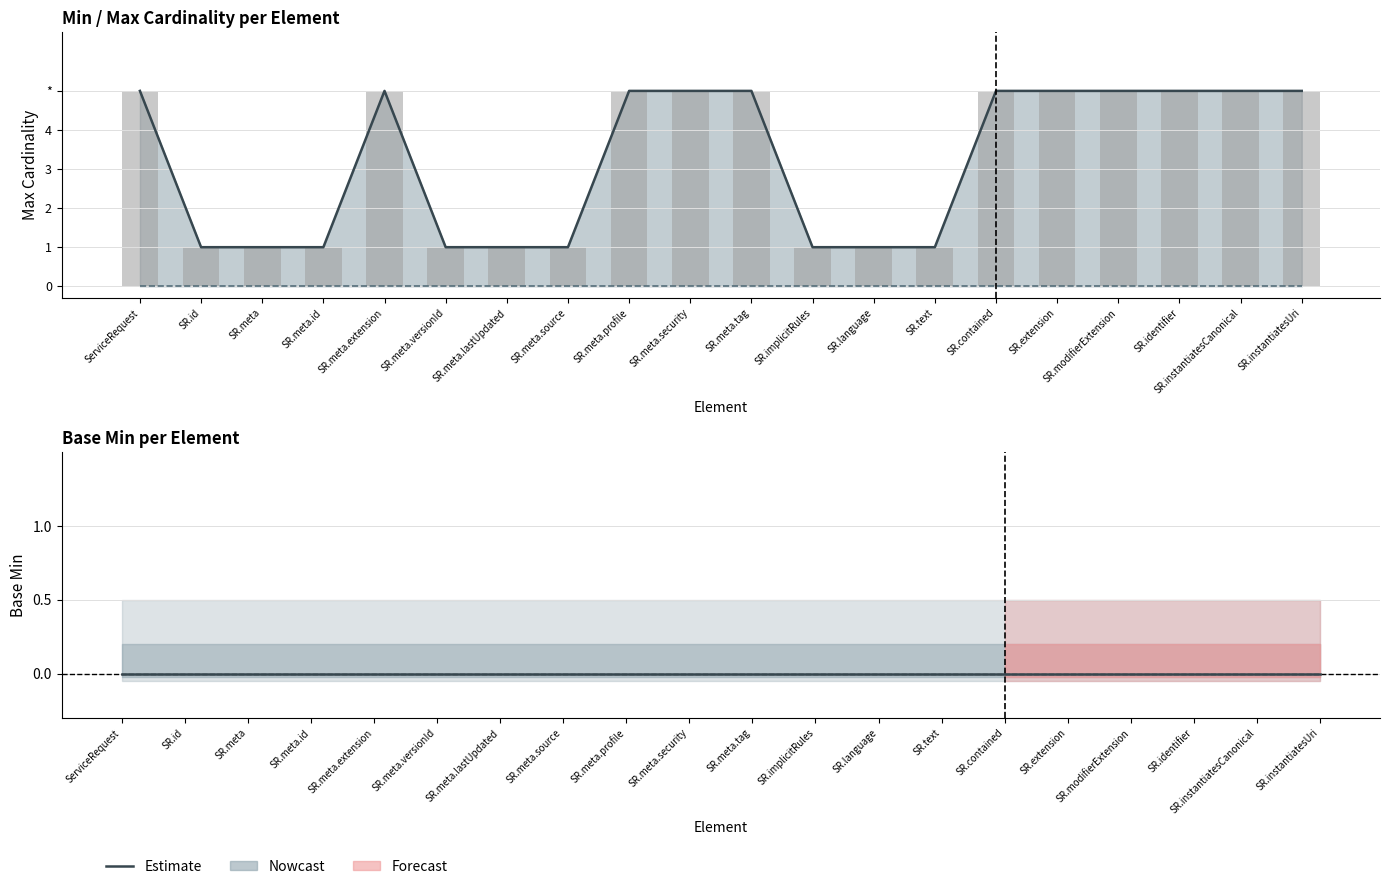

Which has a higher value, SR.meta.versionId or SR.modifierExtension?

SR.modifierExtension